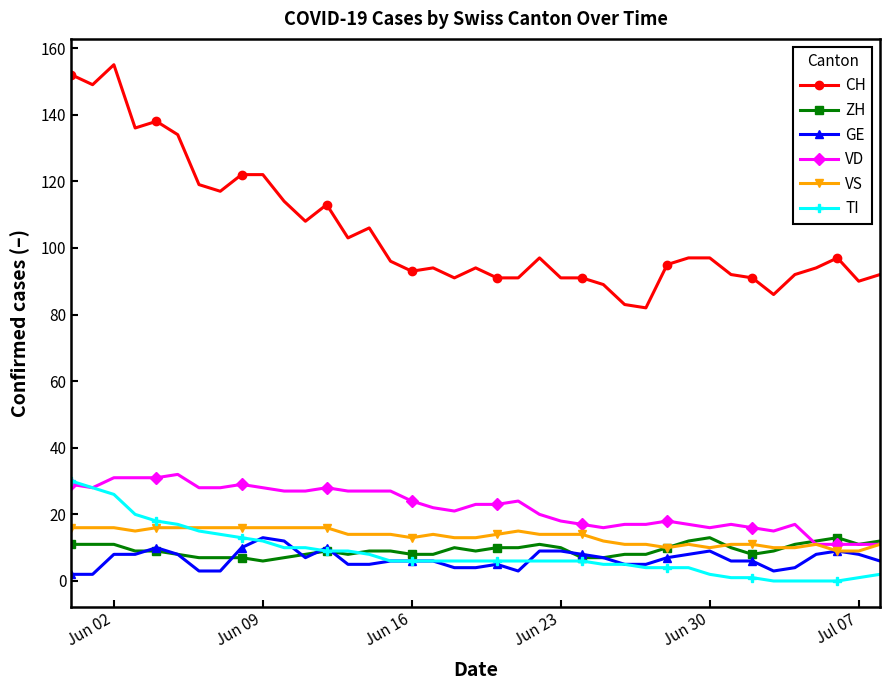

What is the maximum value for VD?

32